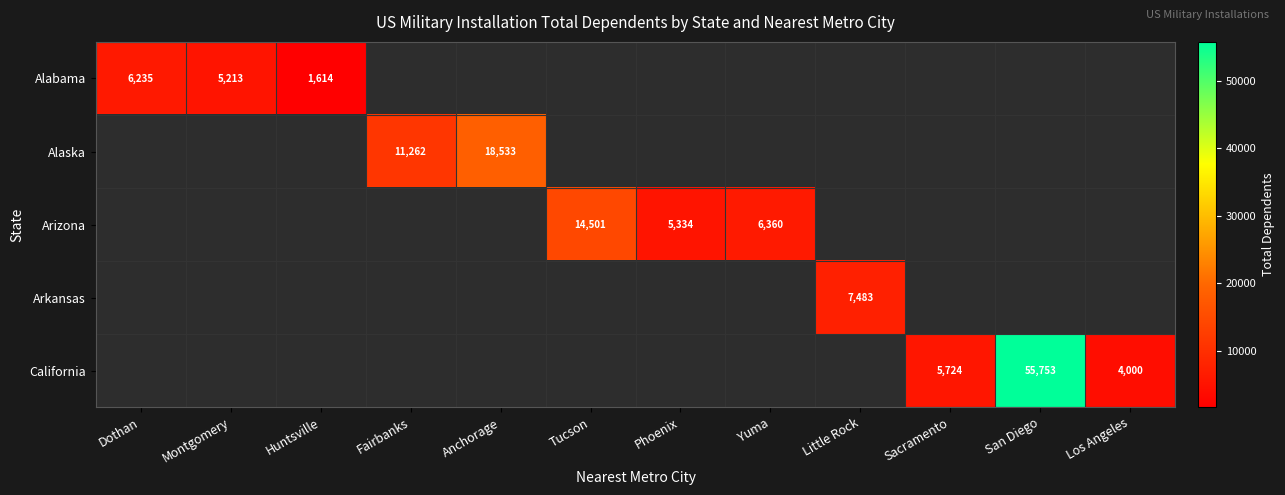

Is it true that Arkansas equals 7483 at Little Rock?

True